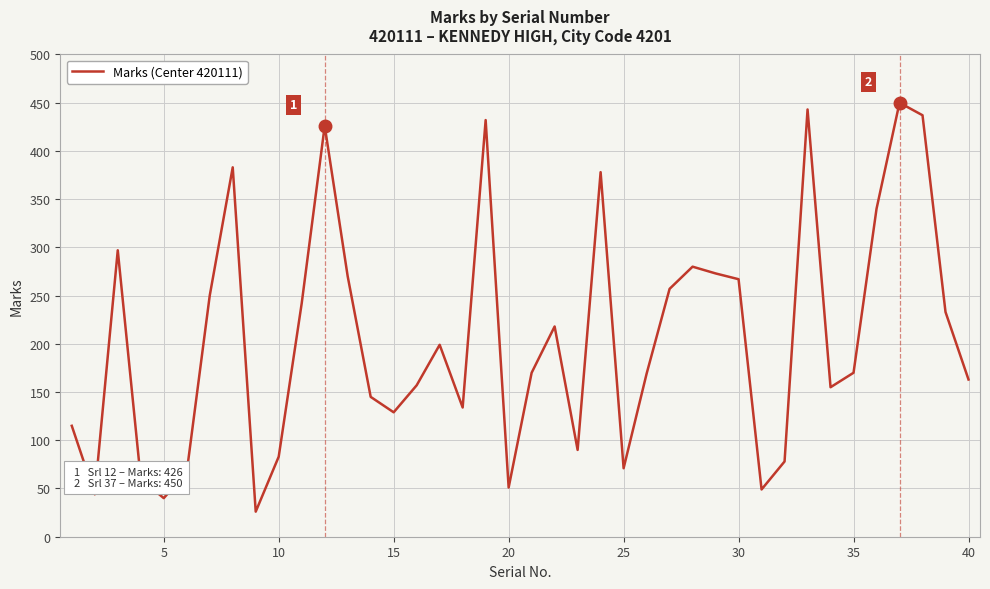

What is the minimum value shown in the chart?

26